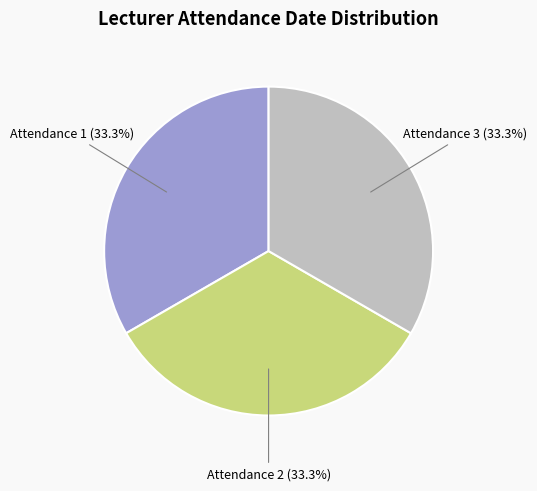

Does Attendance 3 (33.3%) account for over 50% of the chart?

No